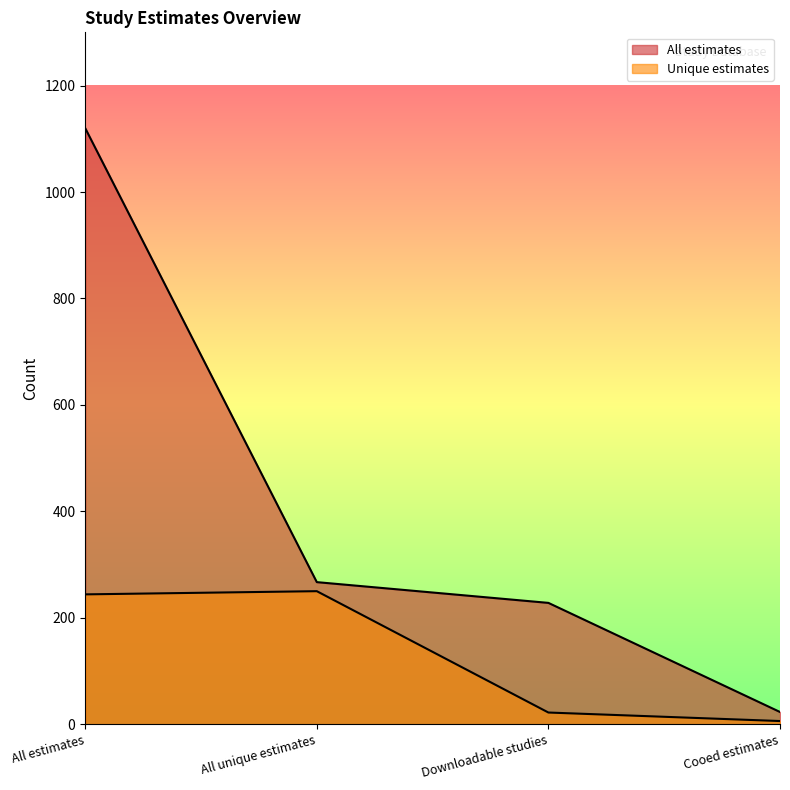

True or false: Unique estimates and All estimates intersect in this chart.

False